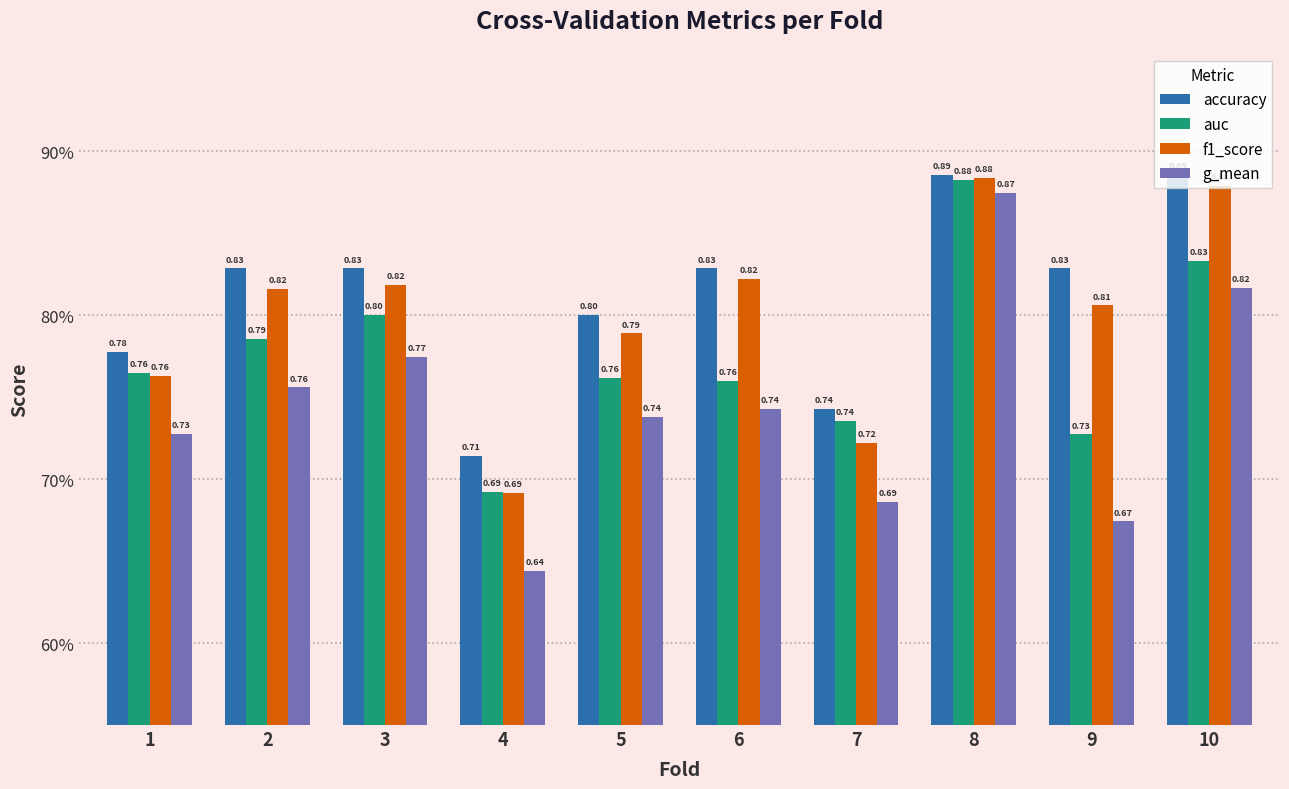

What are all the series names shown in the legend?

accuracy, auc, f1_score, g_mean